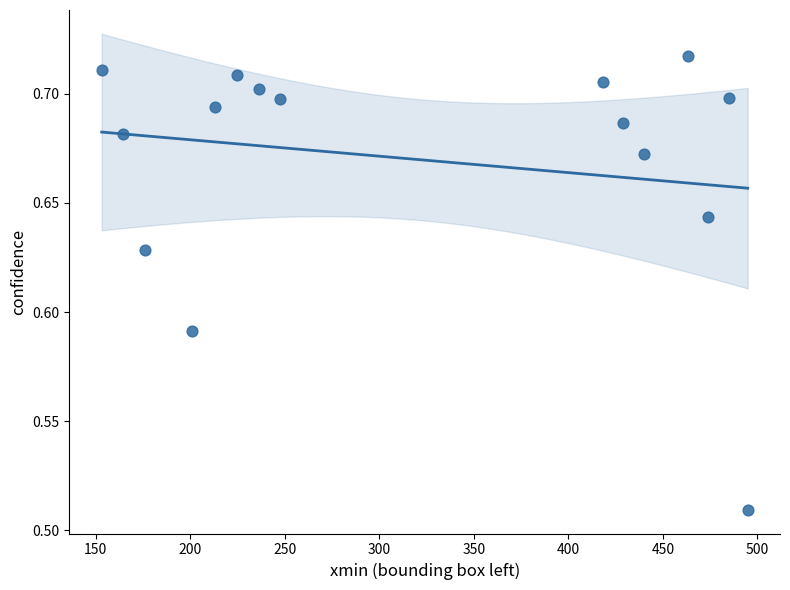

What is the range of X values (max minus min)?

341.8